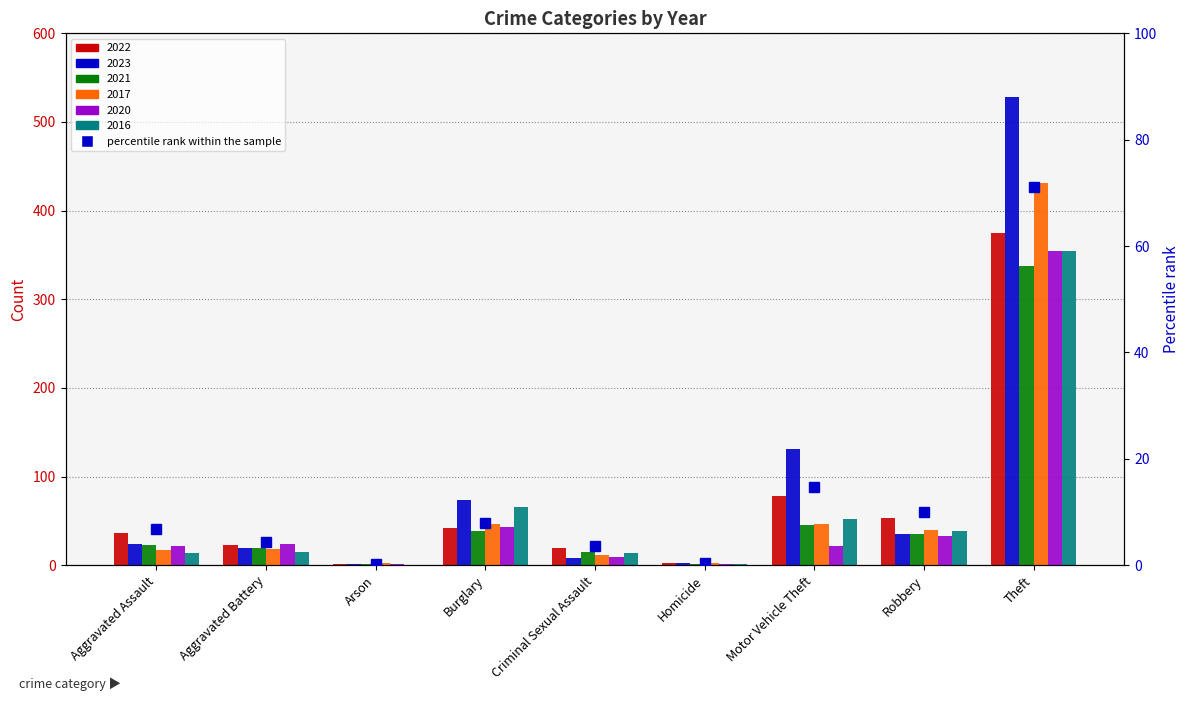

What is the average value?

13.2